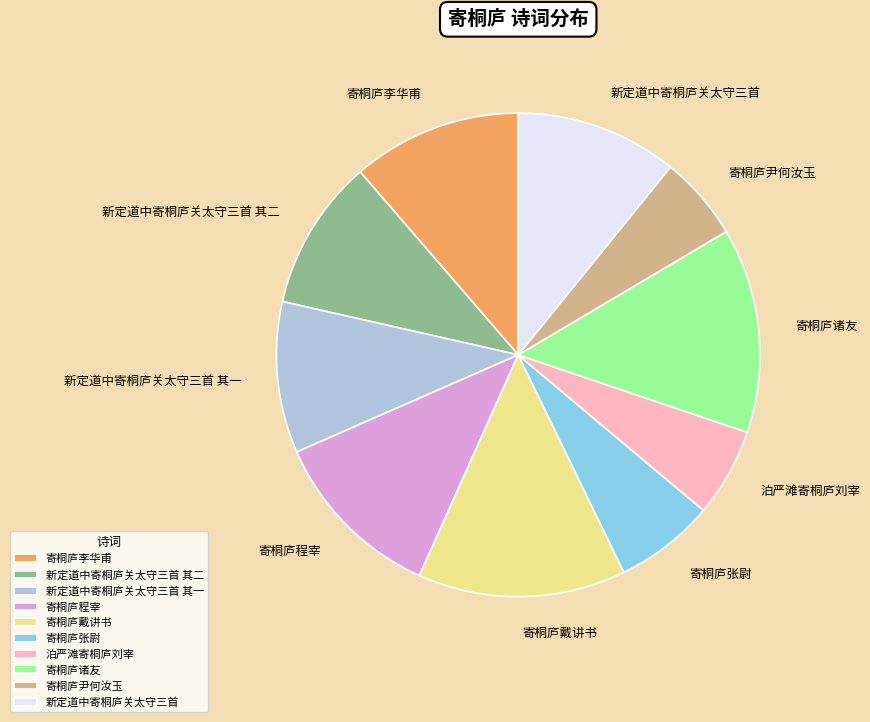

Does 寄桐庐戴讲书 represent more than half of the total?

No